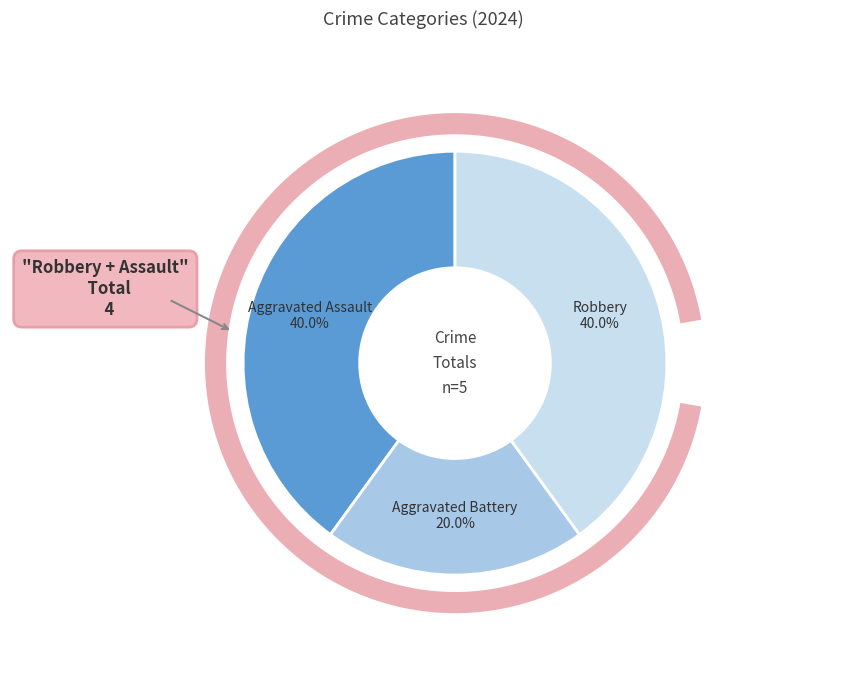

Approximately how many times larger is the value at Aggravated Assault compared to Robbery?

1.0